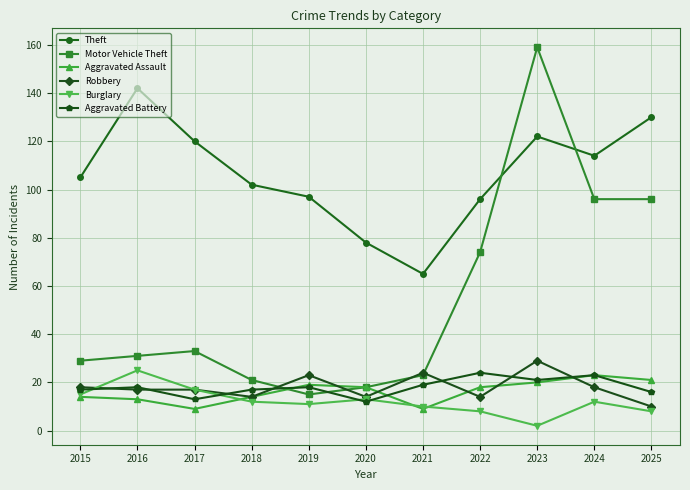

Which category has the highest value in the Theft series?

2016